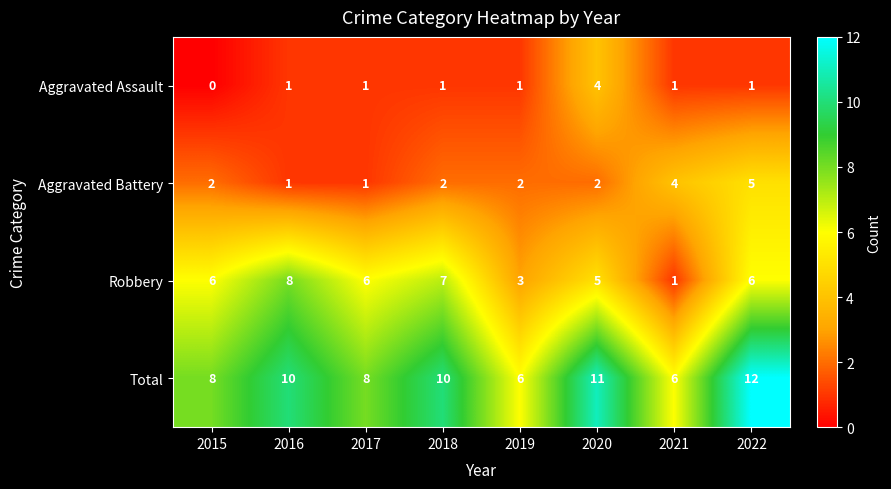

At which category is the sum across all series the highest?

2022